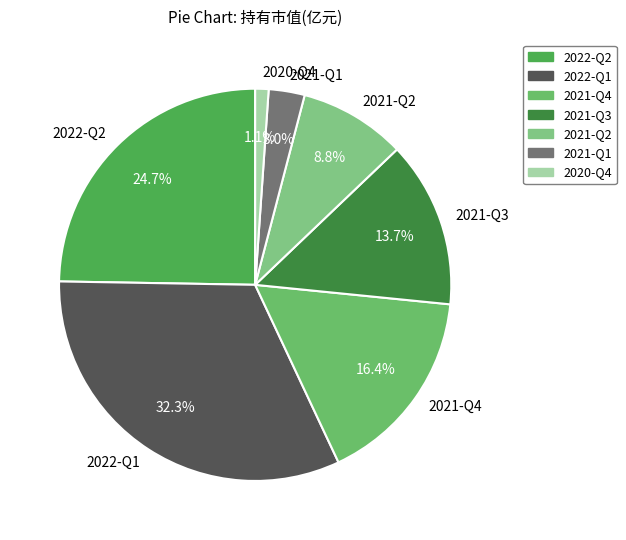

Which has a higher value, 2020-Q4 or 2022-Q2?

2022-Q2